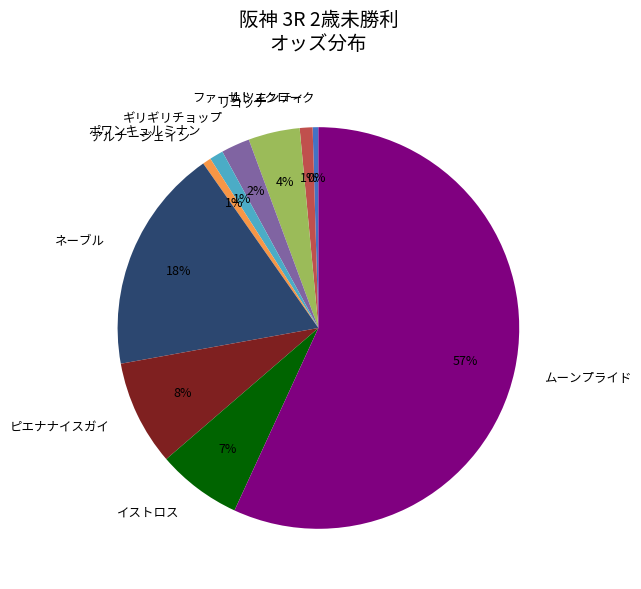

Which slice is the largest?

ムーンプライド